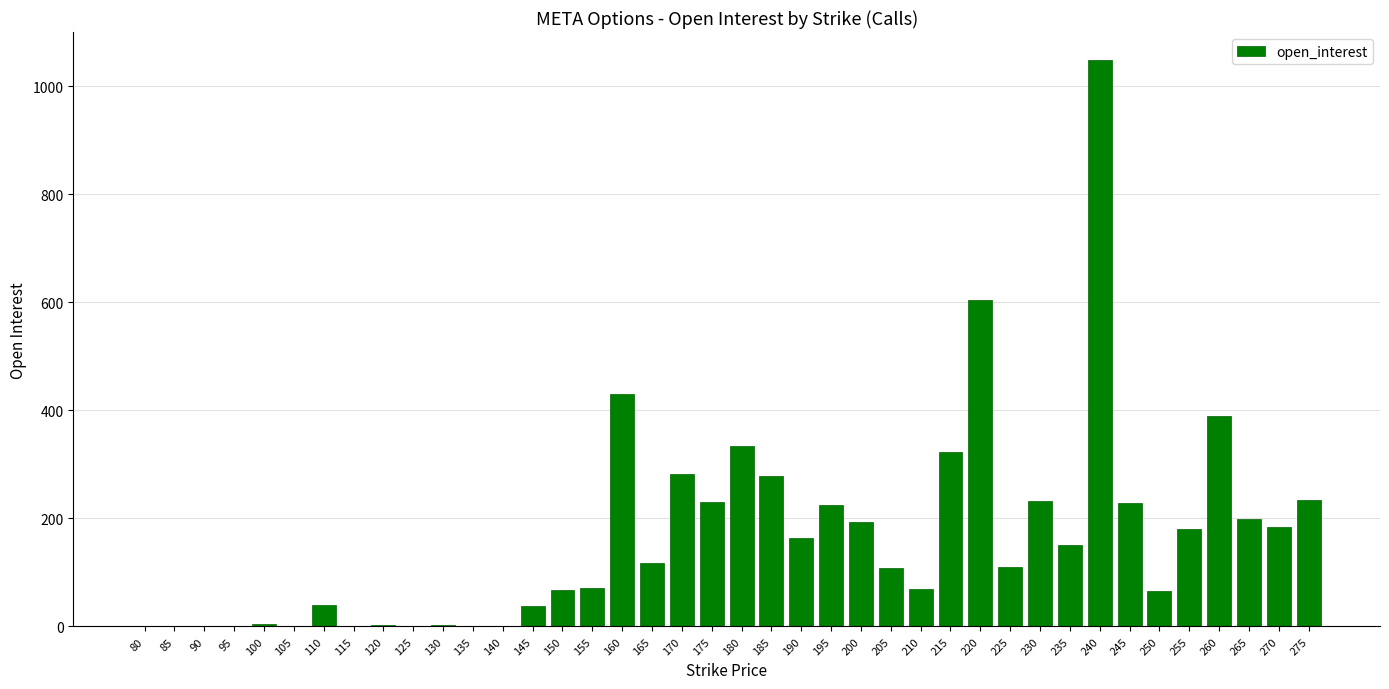

Are the bars horizontal?

No